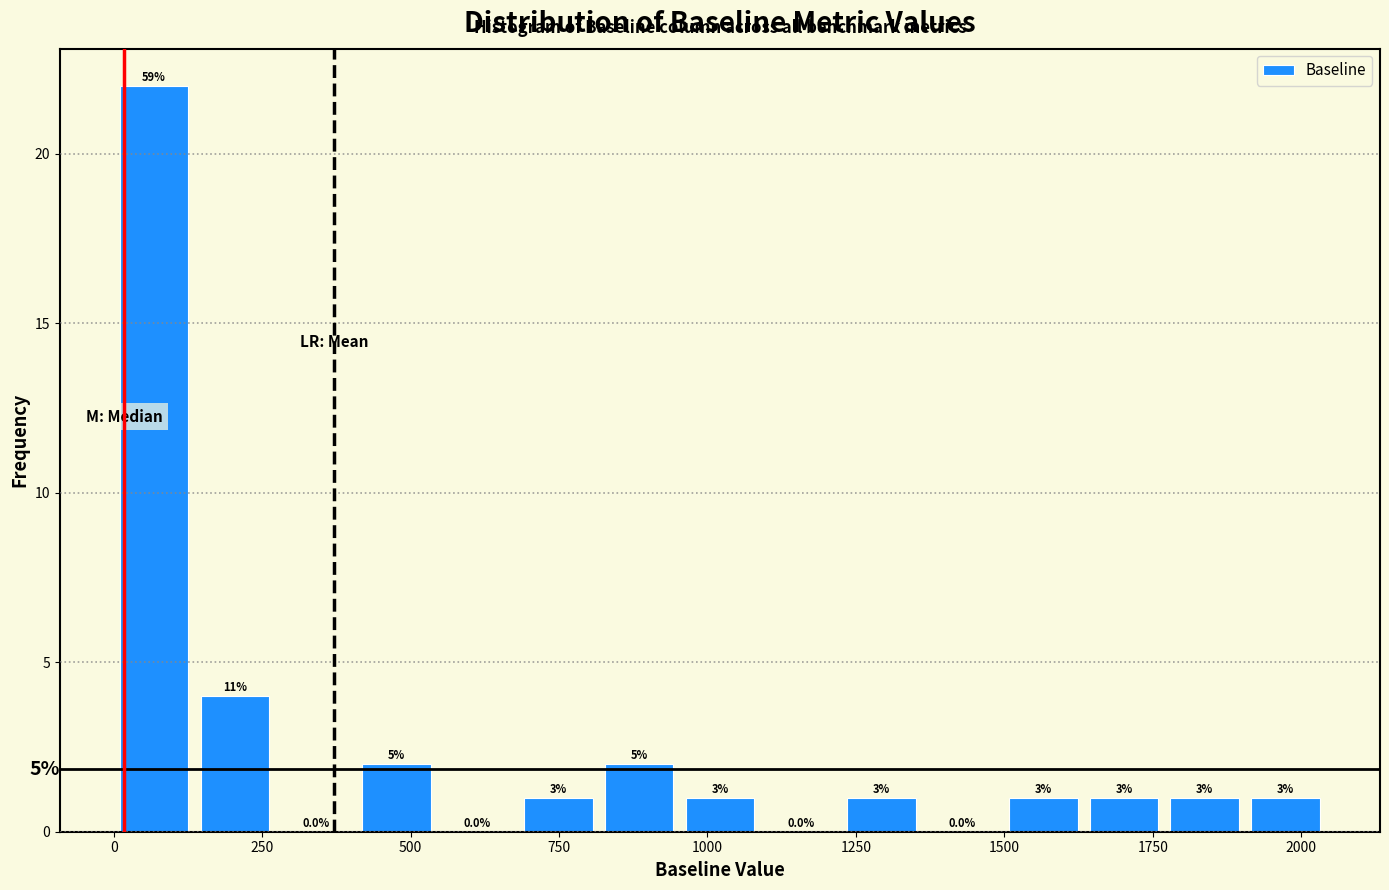

Read against the x-axis, roughly where is the centre of the tallest bar?

50